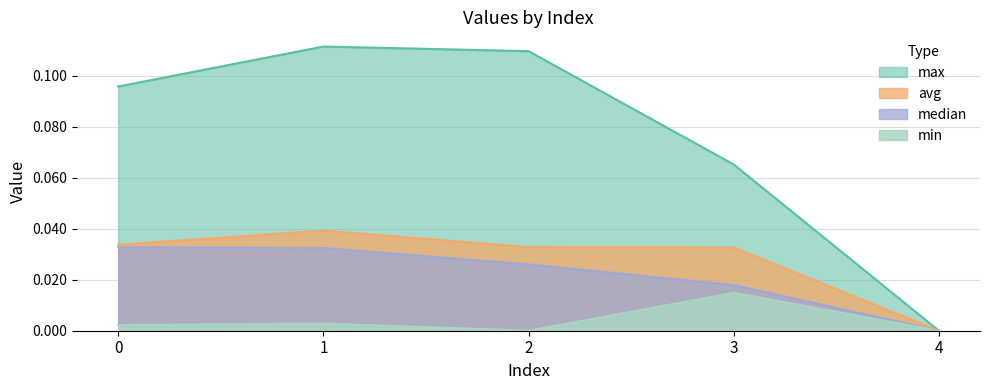

At which category is the sum across all series the highest?

1